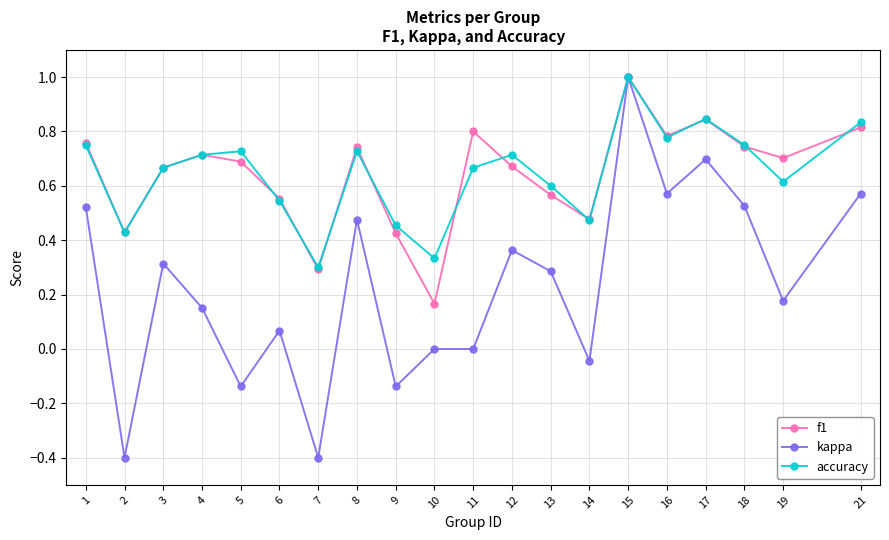

True or false: accuracy has a value of 1.0 at 19.

False